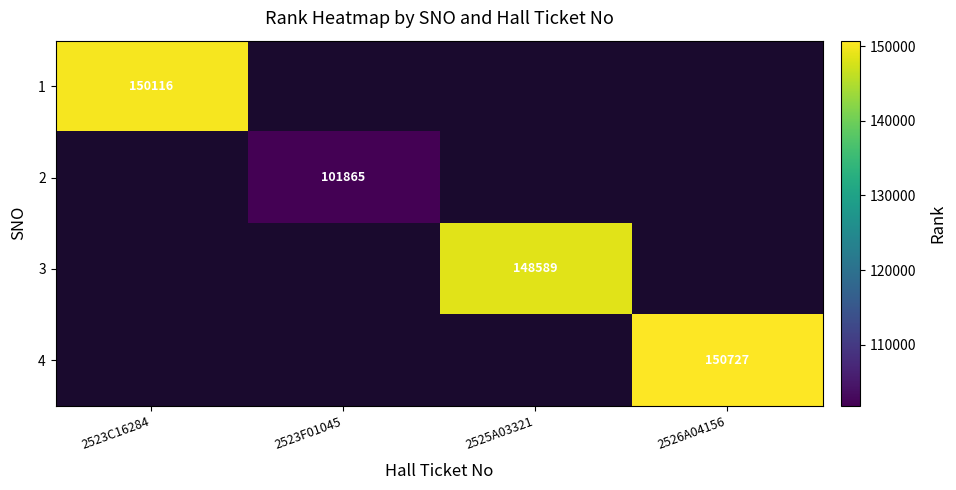

The 3 series shows 90728 at 2525A03321. True or false?

False